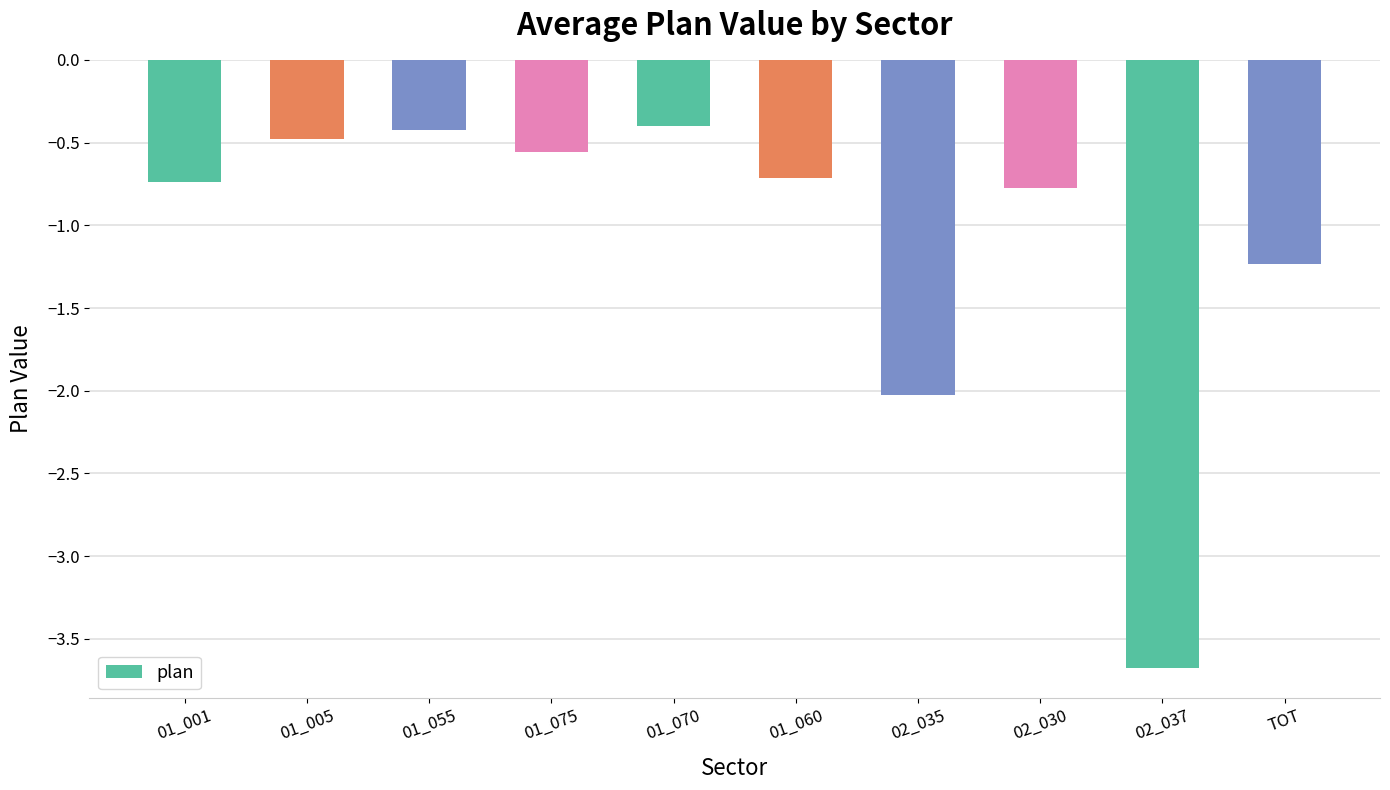

What is the label of the 3rd bar from the left?

01_055